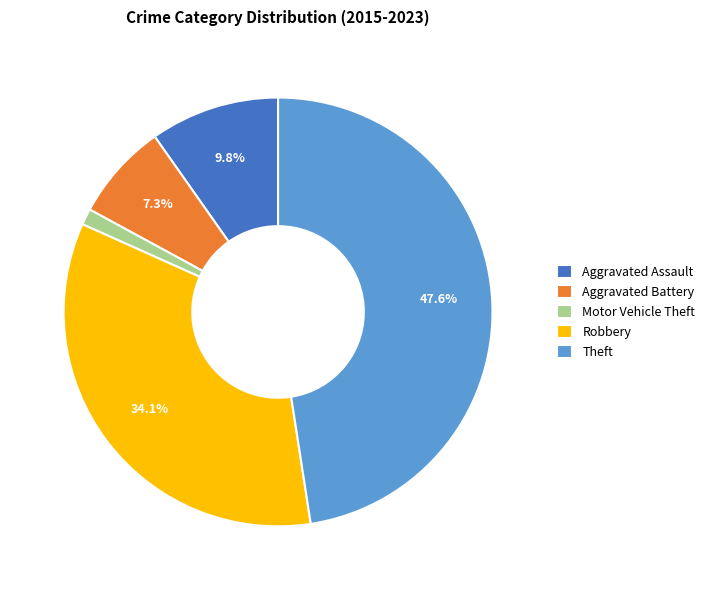

Which category has the smallest portion of the pie?

Motor Vehicle Theft